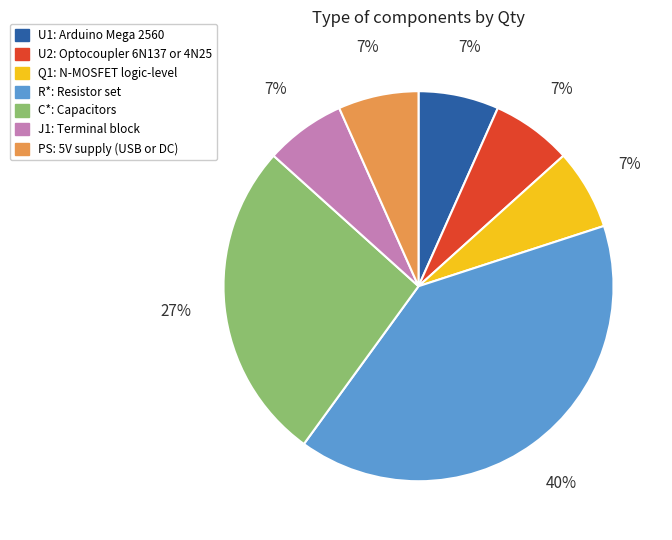

To the nearest percent, what percentage of the pie is Q1: N-MOSFET logic-level?

7%